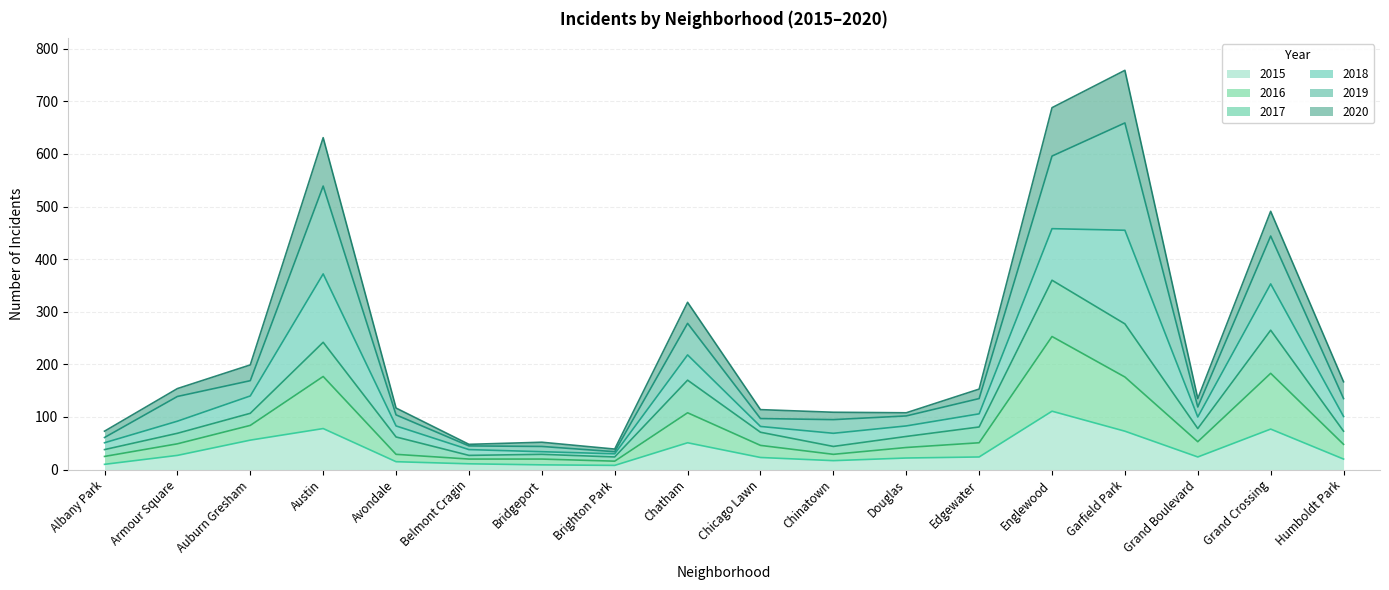

How many values in the 2020 series are below 153?

9